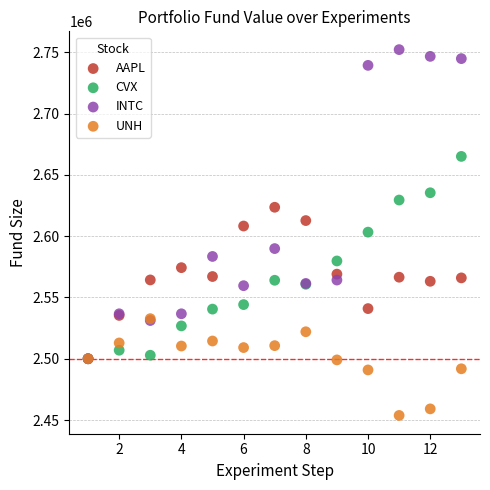

What are all the series names shown in the legend?

AAPL, CVX, INTC, UNH